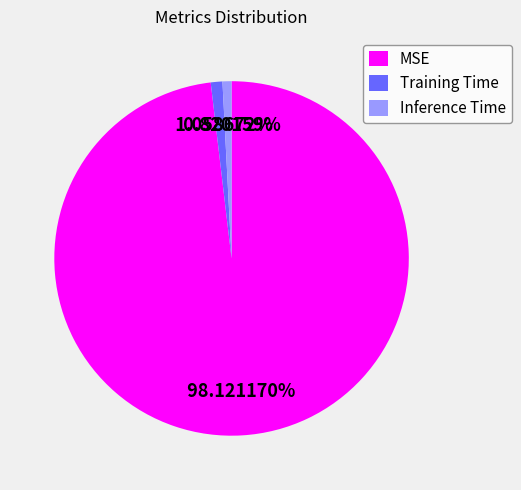

What percentage is the Training Time slice, to the nearest percent?

1%